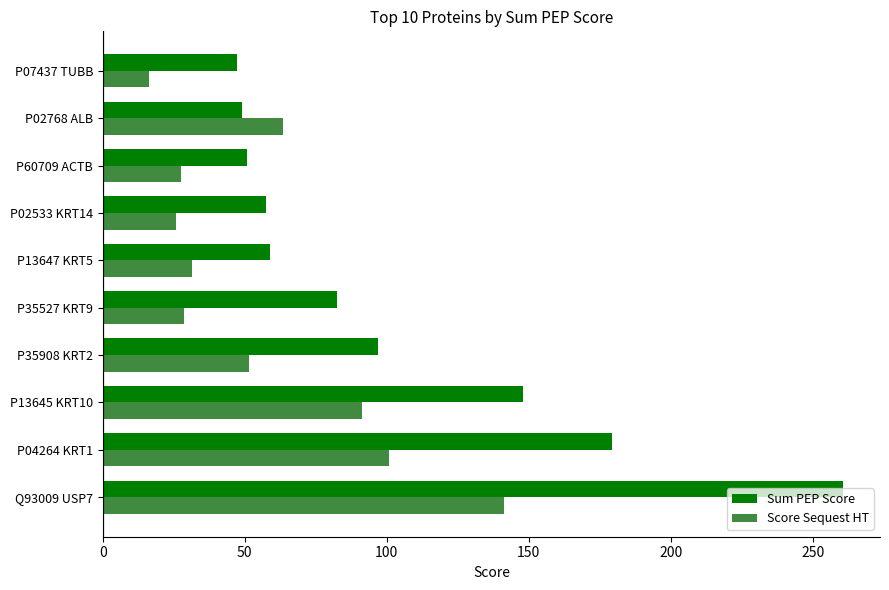

How many values in the Sum PEP Score series are below 82?

5